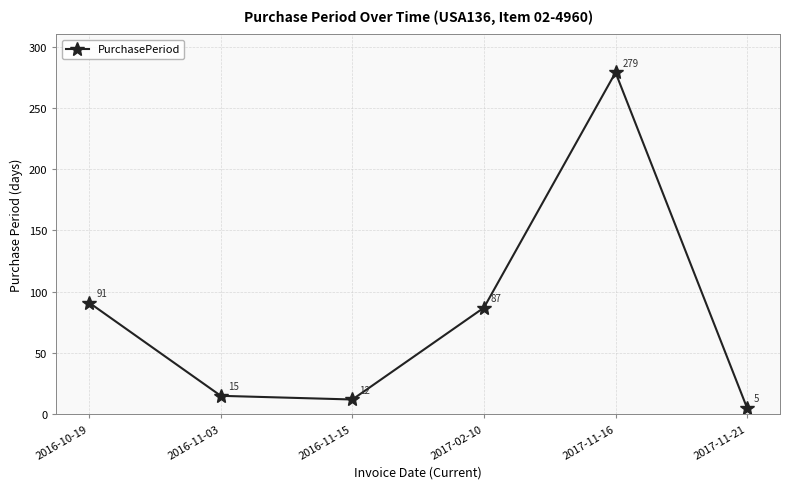

What is the difference between the values at 2016-11-15 and 2016-10-19?

79